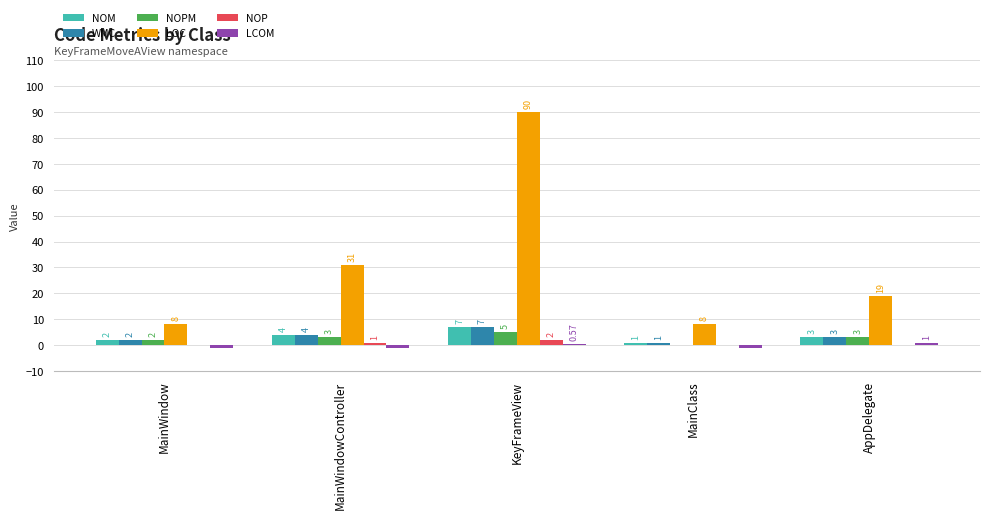

What is the sum of the LOC values at MainClass and AppDelegate?

27.0